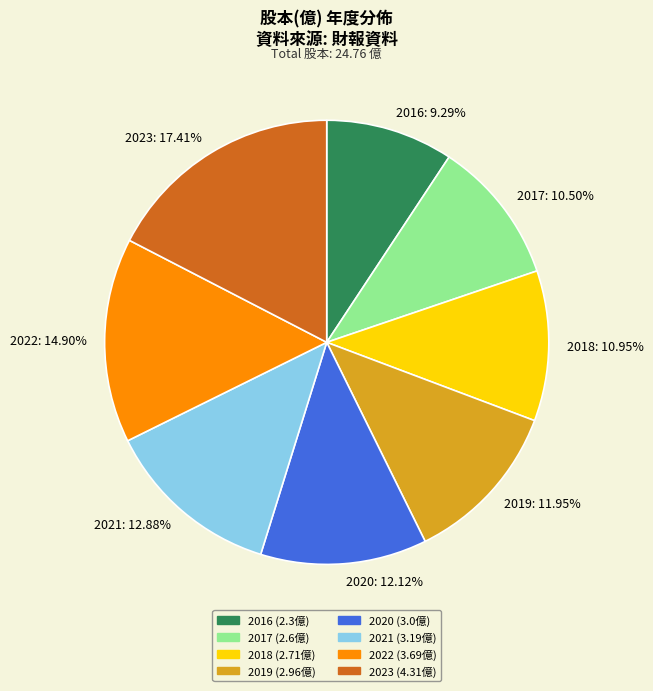

Combined, do 2023 and 2019 account for over 50%?

No